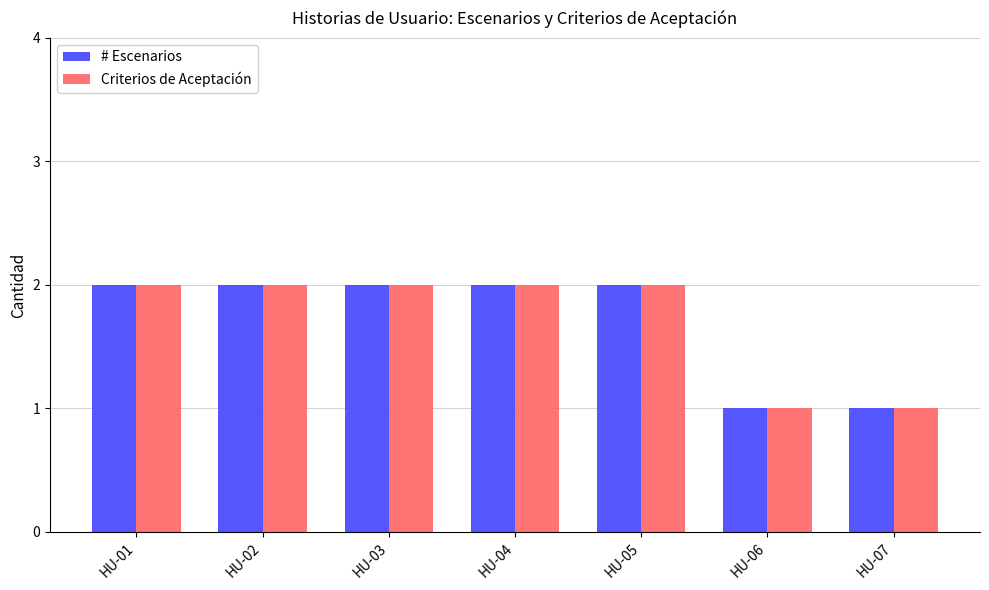

How many data points does each series have?

7